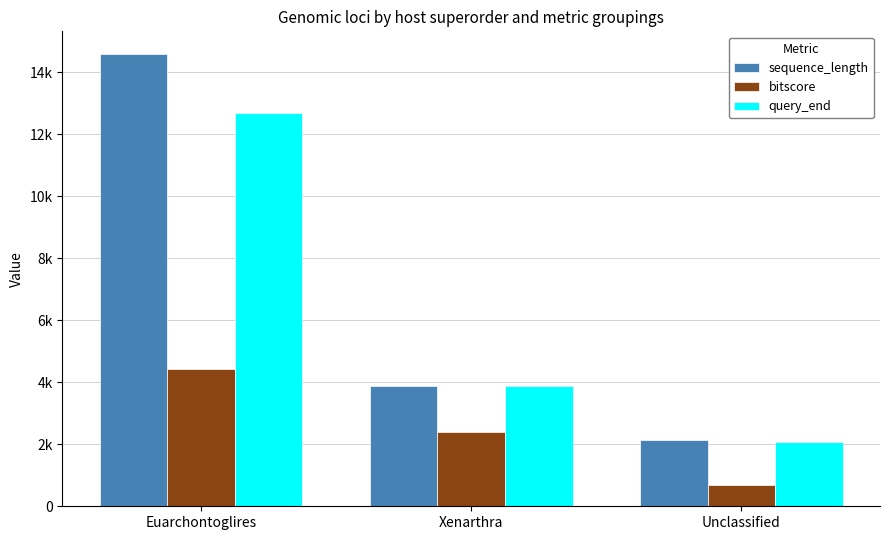

Is it true that query_end equals 18062 at Euarchontoglires?

False